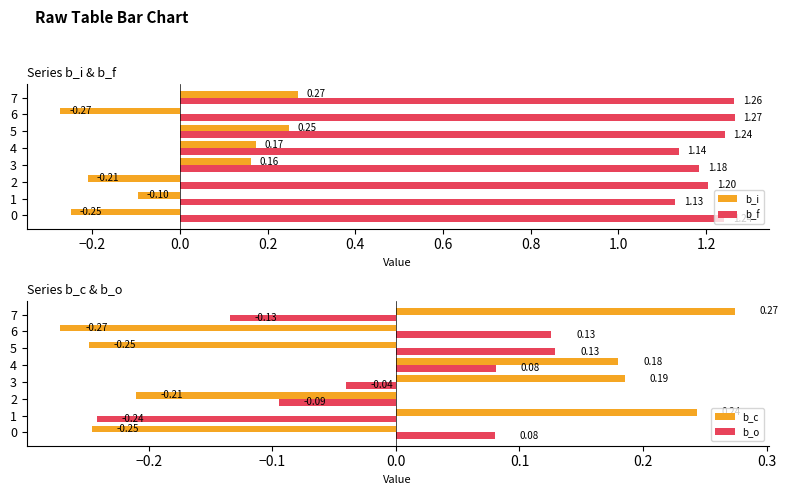

What is the smallest value displayed?

-0.3